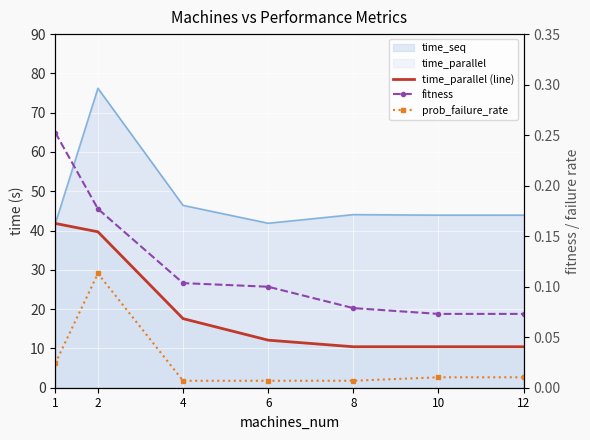

True or false: time_parallel (line) has more than 0 interior local peaks.

False